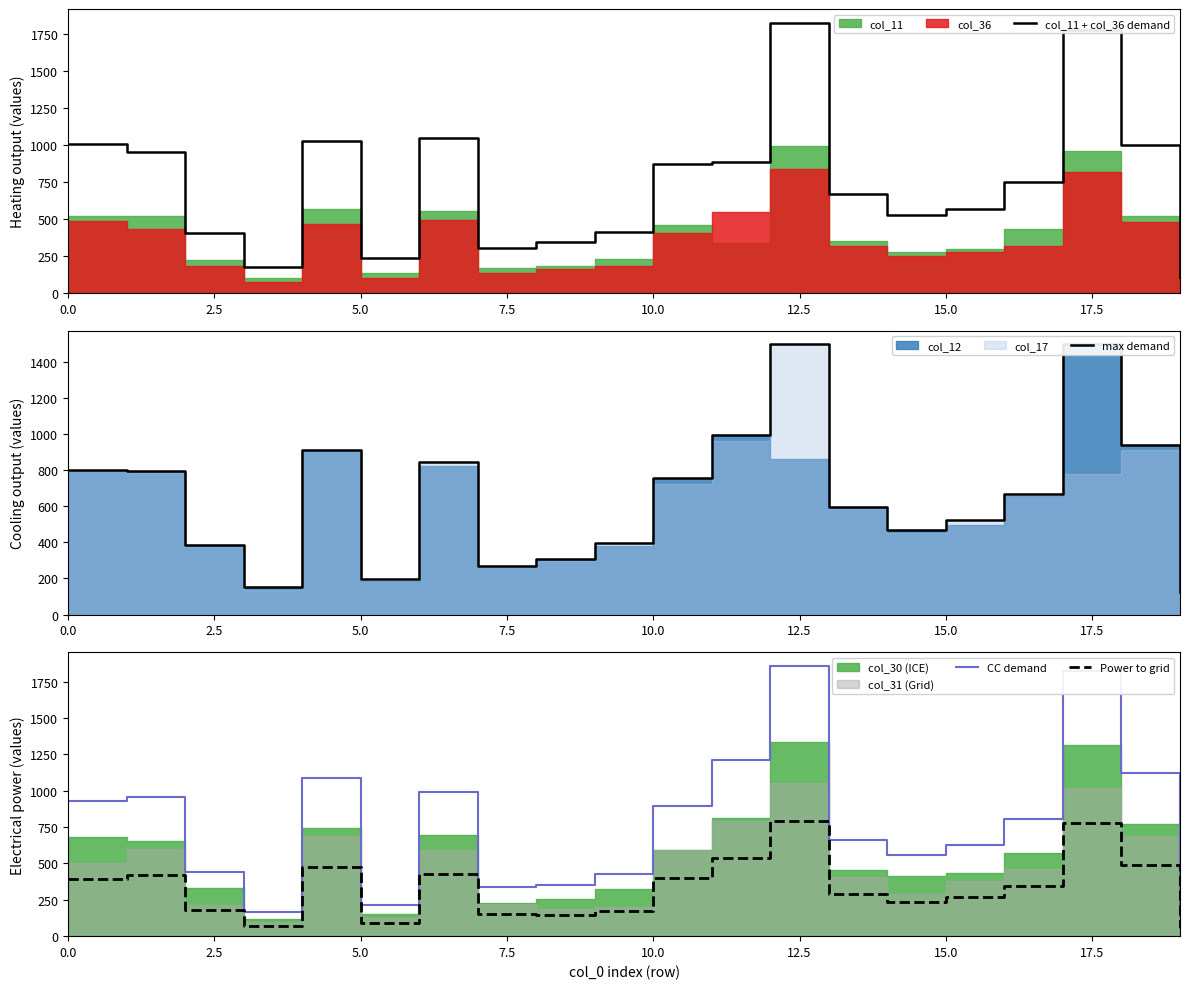

Which series has the largest total across all categories?

CC demand